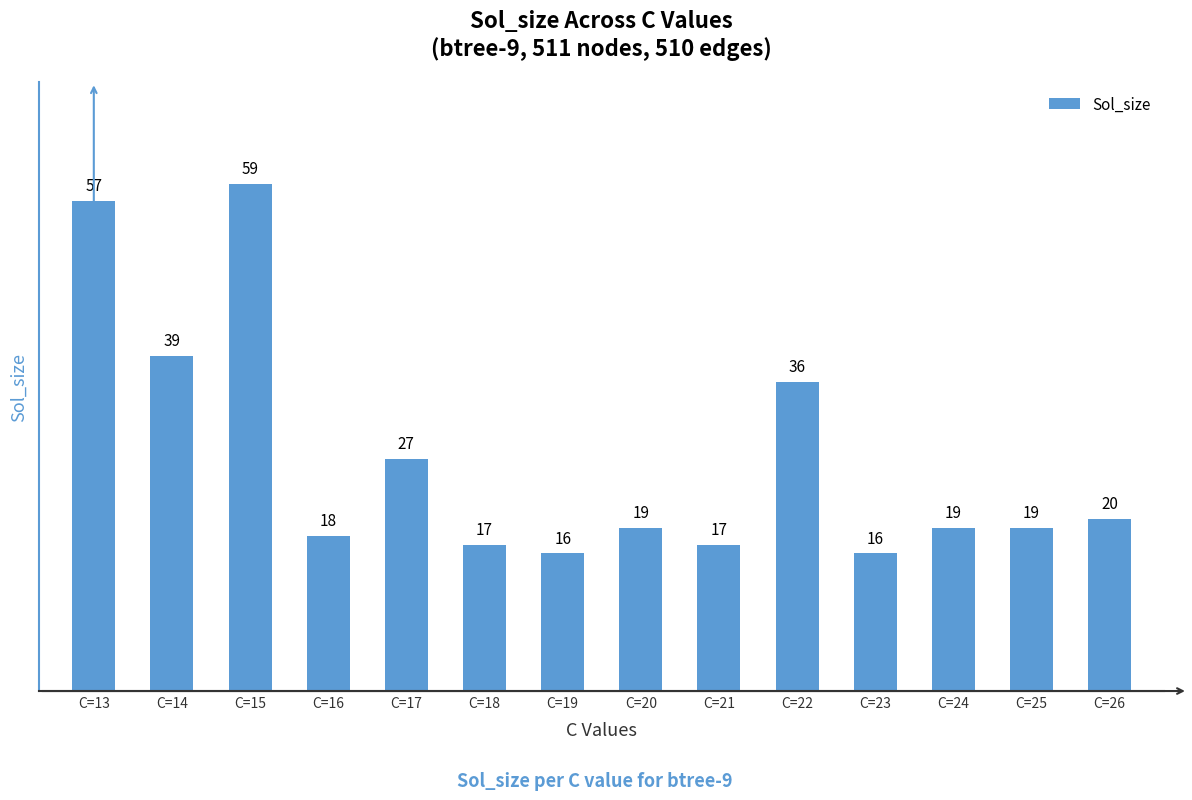

Approximately how many times larger is the value at C=22 compared to C=24?

1.9